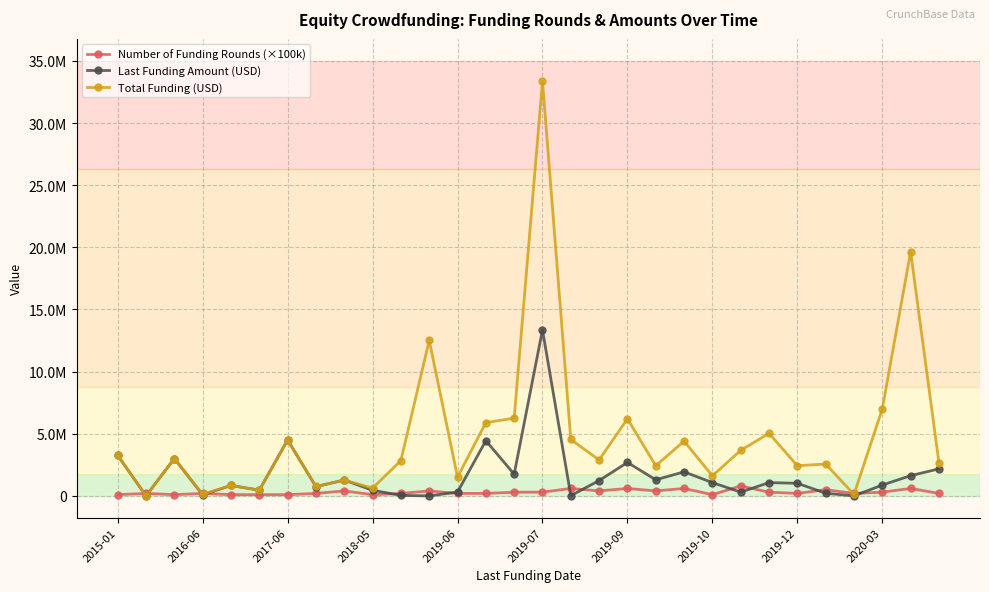

Is this an area chart (filled region under the line)?

No